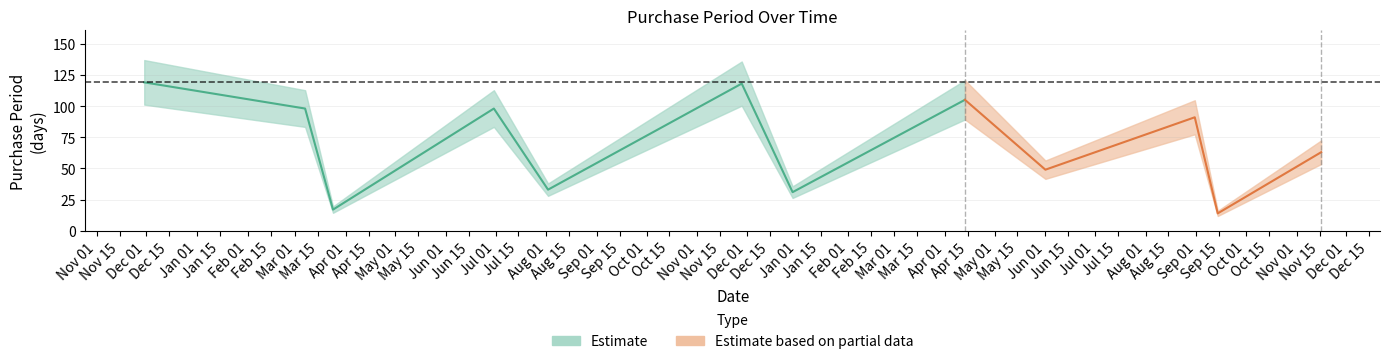

What is the label of the 9th point from the right?

2016-06-30